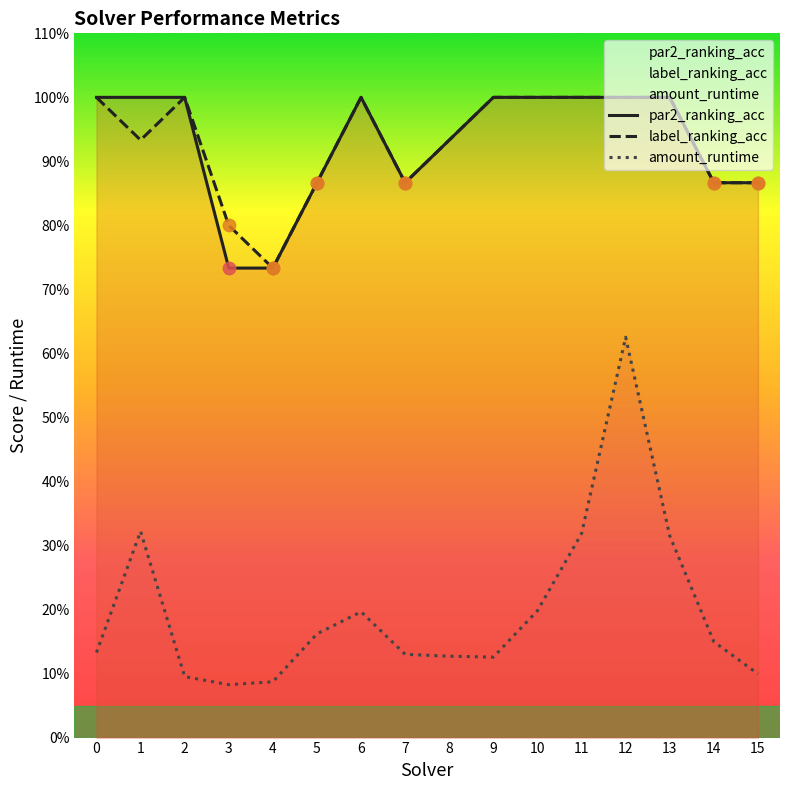

Which series reaches the maximum Y coordinate?

par2_ranking_acc